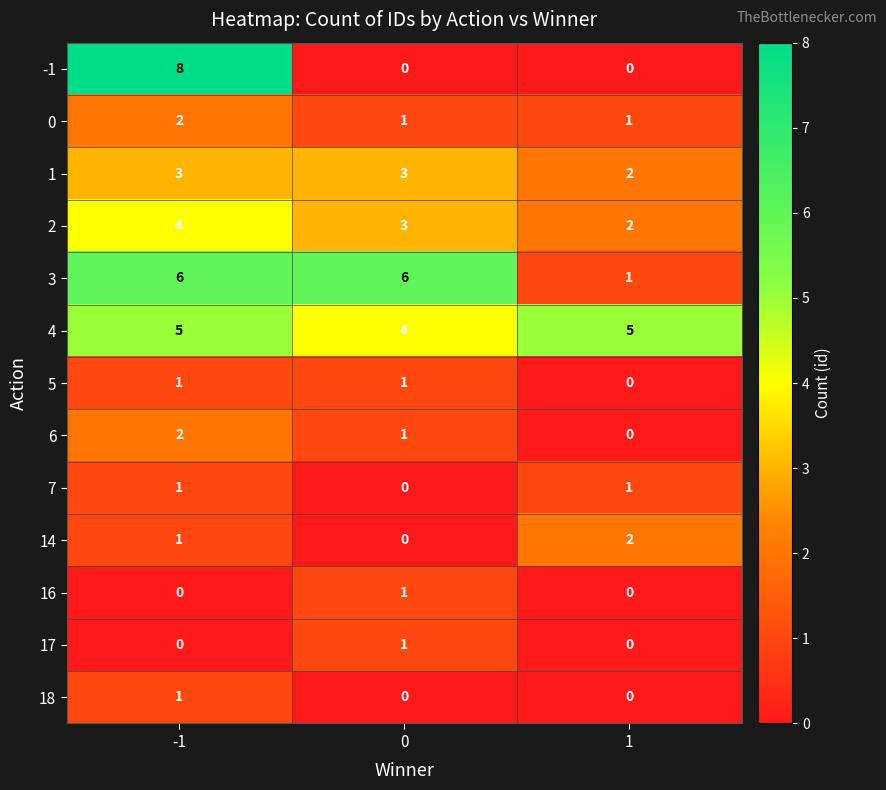

What is the maximum value shown in the chart?

8